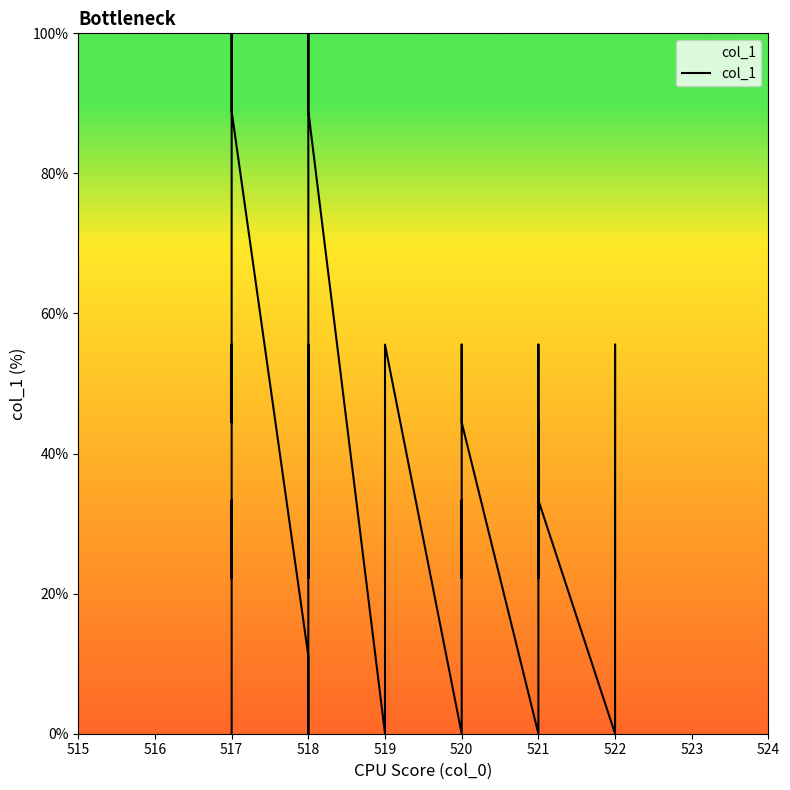

What is the label of the 25th point from the right?

15